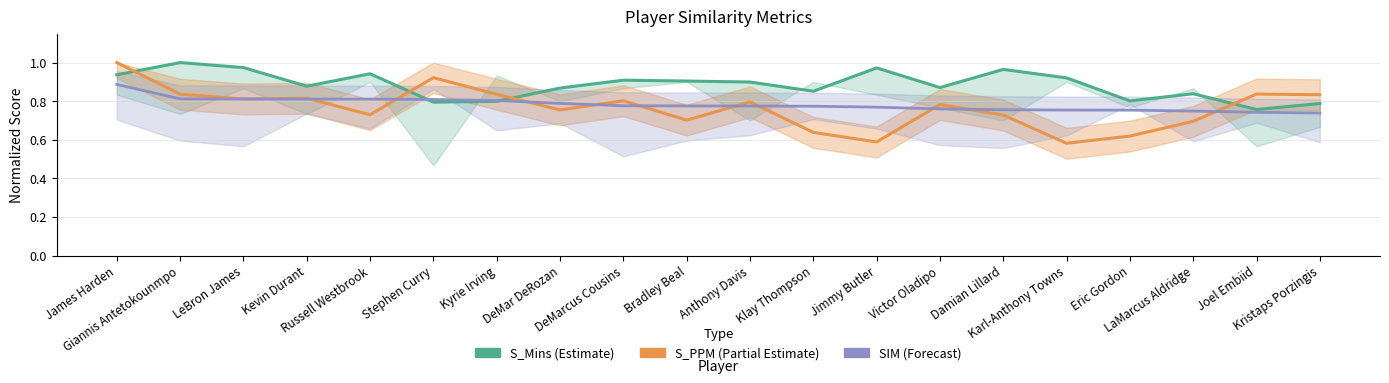

What is the difference between the SIM values at Giannis Antetokounmpo and Karl-Anthony Towns?

0.1